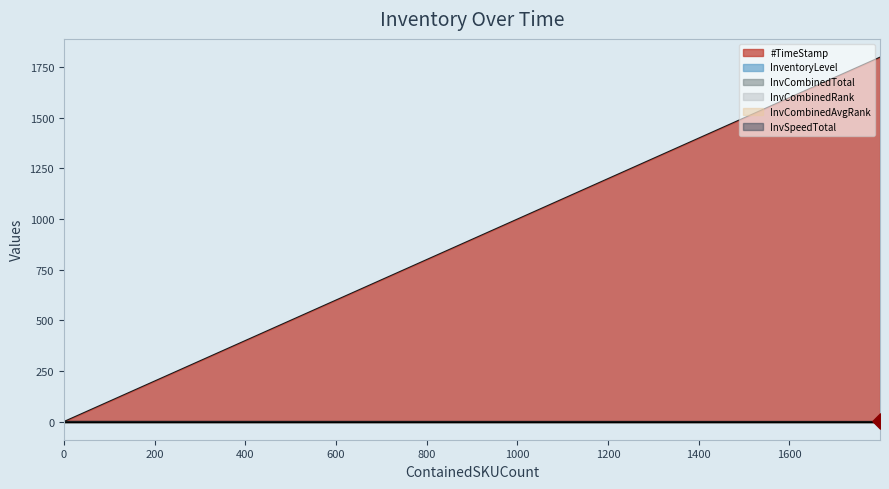

Which series has the largest total across all categories?

#TimeStamp